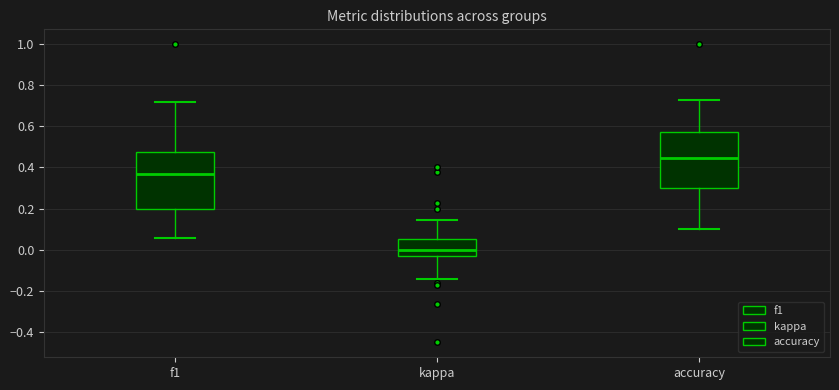

Reading left to right, transcribe this box plot: for each box, give where its median line is, the range the box spans, and where its two whiskers end, as read against the y-axis. The values are not printed on the chart, so give them approximately, as read against the axis.

f1: median 0.36, box 0.20 to 0.48, whiskers 0.06 to 0.72
kappa: median 0.00, box -0.02 to 0.06, whiskers -0.14 to 0.14
accuracy: median 0.44, box 0.30 to 0.58, whiskers 0.10 to 0.72